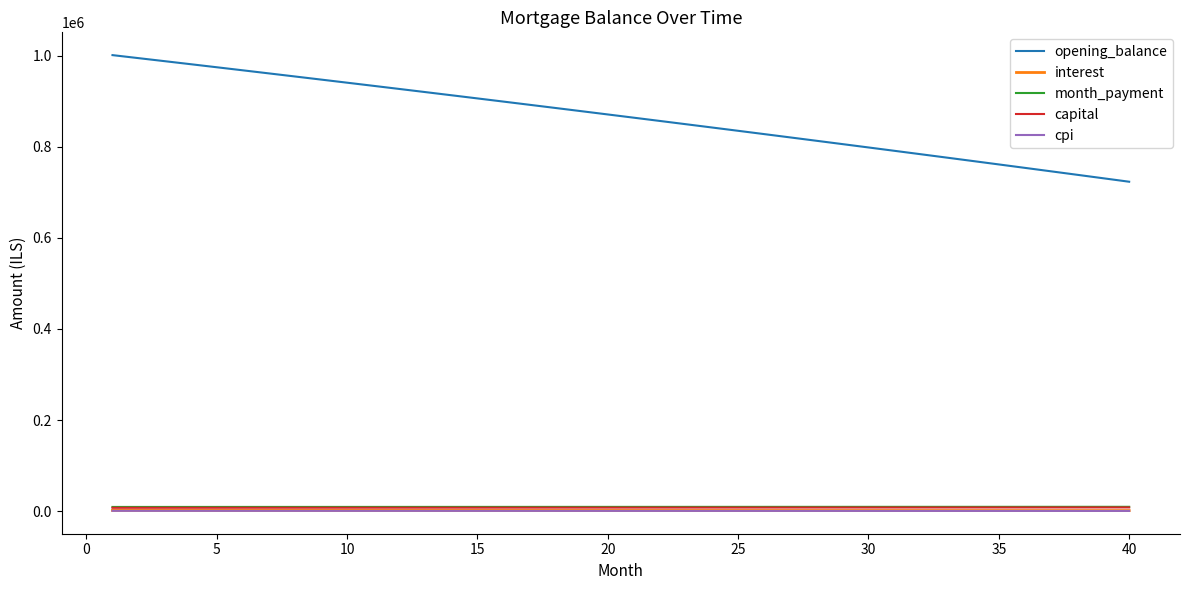

What is the highest value of the opening_balance series?

1000833.3